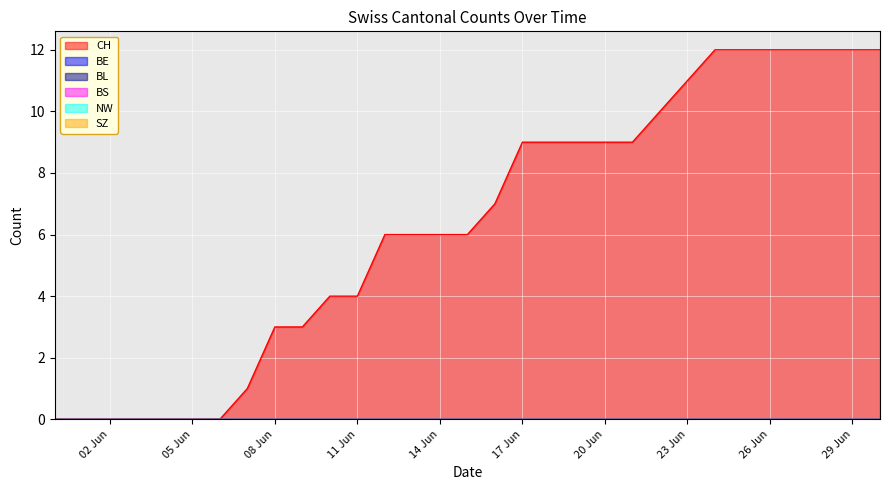

Reading right to left, extract all data points from this chart.

CH: 2020-06-30=12	2020-06-29=12	2020-06-28=12	2020-06-27=12	2020-06-26=12	2020-06-25=12	2020-06-24=12	2020-06-23=11	2020-06-22=10	2020-06-21=9	2020-06-20=9	2020-06-19=9	2020-06-18=9	2020-06-17=9	2020-06-16=7	2020-06-15=6	2020-06-14=6	2020-06-13=6	2020-06-12=6	2020-06-11=4	2020-06-10=4	2020-06-09=3	2020-06-08=3	2020-06-07=1	2020-06-06=0	2020-06-05=0	2020-06-04=0	2020-06-03=0	2020-06-02=0	2020-06-01=0	2020-05-31=0
BE: 2020-06-30=0	2020-06-29=0	2020-06-28=0	2020-06-27=0	2020-06-26=0	2020-06-25=0	2020-06-24=0	2020-06-23=0	2020-06-22=0	2020-06-21=0	2020-06-20=0	2020-06-19=0	2020-06-18=0	2020-06-17=0	2020-06-16=0	2020-06-15=0	2020-06-14=0	2020-06-13=0	2020-06-12=0	2020-06-11=0	2020-06-10=0	2020-06-09=0	2020-06-08=0	2020-06-07=0	2020-06-06=0	2020-06-05=0	2020-06-04=0	2020-06-03=0	2020-06-02=0	2020-06-01=0	2020-05-31=0
BL: 2020-06-30=0	2020-06-29=0	2020-06-28=0	2020-06-27=0	2020-06-26=0	2020-06-25=0	2020-06-24=0	2020-06-23=0	2020-06-22=0	2020-06-21=0	2020-06-20=0	2020-06-19=0	2020-06-18=0	2020-06-17=0	2020-06-16=0	2020-06-15=0	2020-06-14=0	2020-06-13=0	2020-06-12=0	2020-06-11=0	2020-06-10=0	2020-06-09=0	2020-06-08=0	2020-06-07=0	2020-06-06=0	2020-06-05=0	2020-06-04=0	2020-06-03=0	2020-06-02=0	2020-06-01=0	2020-05-31=0
BS: 2020-06-30=0	2020-06-29=0	2020-06-28=0	2020-06-27=0	2020-06-26=0	2020-06-25=0	2020-06-24=0	2020-06-23=0	2020-06-22=0	2020-06-21=0	2020-06-20=0	2020-06-19=0	2020-06-18=0	2020-06-17=0	2020-06-16=0	2020-06-15=0	2020-06-14=0	2020-06-13=0	2020-06-12=0	2020-06-11=0	2020-06-10=0	2020-06-09=0	2020-06-08=0	2020-06-07=0	2020-06-06=0	2020-06-05=0	2020-06-04=0	2020-06-03=0	2020-06-02=0	2020-06-01=0	2020-05-31=0
NW: 2020-06-30=0	2020-06-29=0	2020-06-28=0	2020-06-27=0	2020-06-26=0	2020-06-25=0	2020-06-24=0	2020-06-23=0	2020-06-22=0	2020-06-21=0	2020-06-20=0	2020-06-19=0	2020-06-18=0	2020-06-17=0	2020-06-16=0	2020-06-15=0	2020-06-14=0	2020-06-13=0	2020-06-12=0	2020-06-11=0	2020-06-10=0	2020-06-09=0	2020-06-08=0	2020-06-07=0	2020-06-06=0	2020-06-05=0	2020-06-04=0	2020-06-03=0	2020-06-02=0	2020-06-01=0	2020-05-31=0
SZ: 2020-06-30=0	2020-06-29=0	2020-06-28=0	2020-06-27=0	2020-06-26=0	2020-06-25=0	2020-06-24=0	2020-06-23=0	2020-06-22=0	2020-06-21=0	2020-06-20=0	2020-06-19=0	2020-06-18=0	2020-06-17=0	2020-06-16=0	2020-06-15=0	2020-06-14=0	2020-06-13=0	2020-06-12=0	2020-06-11=0	2020-06-10=0	2020-06-09=0	2020-06-08=0	2020-06-07=0	2020-06-06=0	2020-06-05=0	2020-06-04=0	2020-06-03=0	2020-06-02=0	2020-06-01=0	2020-05-31=0